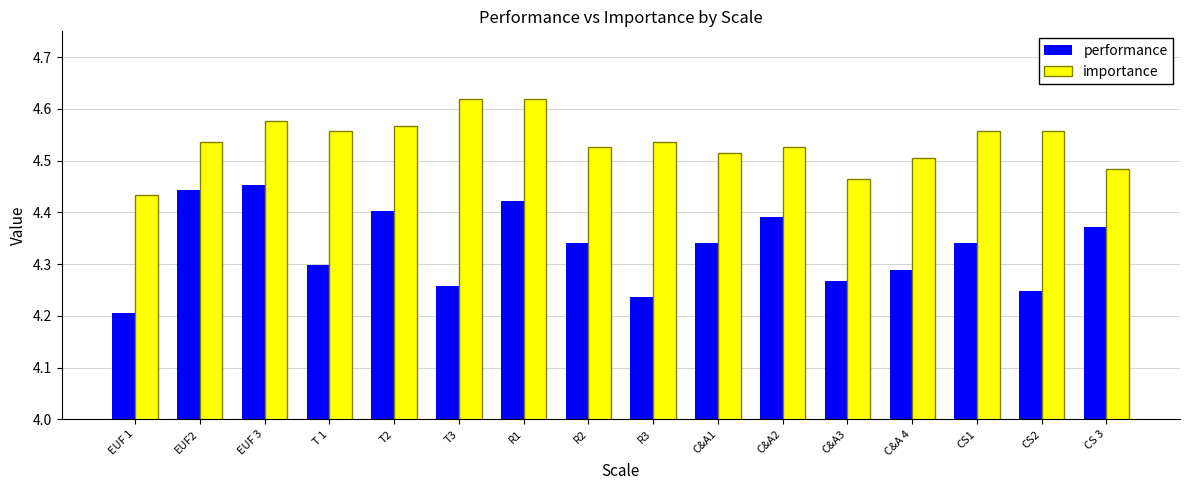

What is the difference between the performance values at EUF2 and C&A2?

0.1